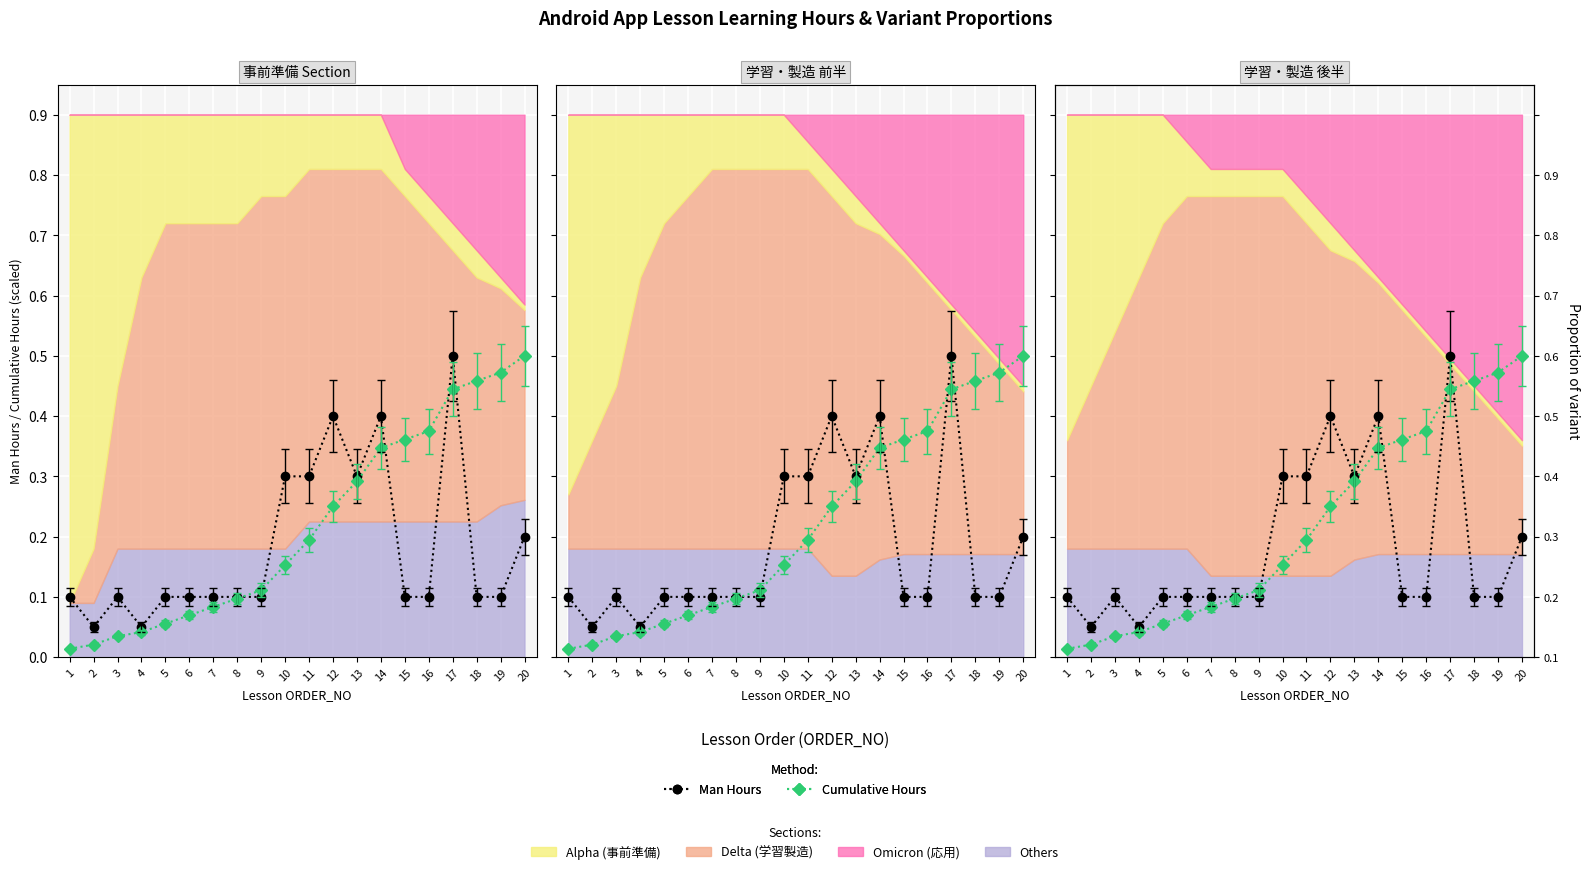

Between 4 and 20, which is larger?

20